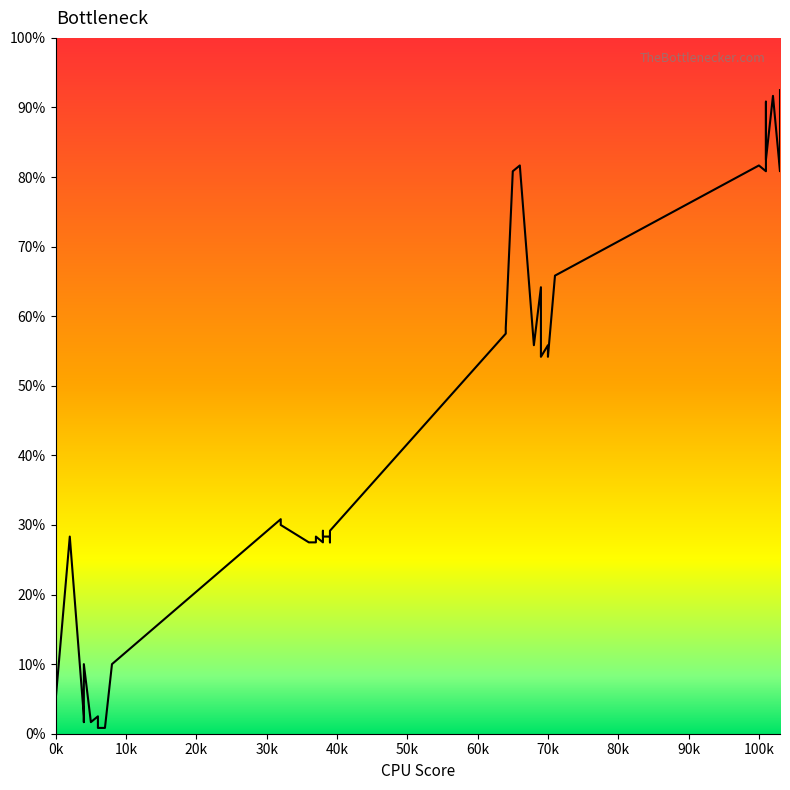

Does the chart display data point markers on the line(s)?

No